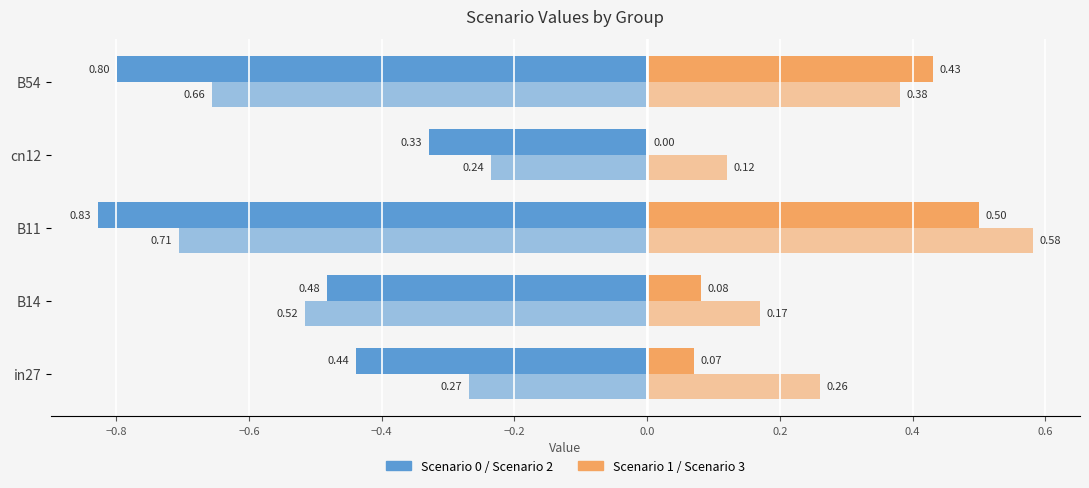

How many series are shown in this chart?

4